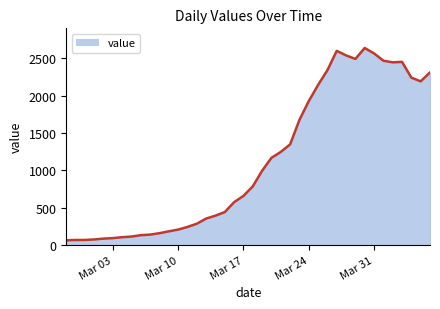

What is the greatest value displayed?

2638